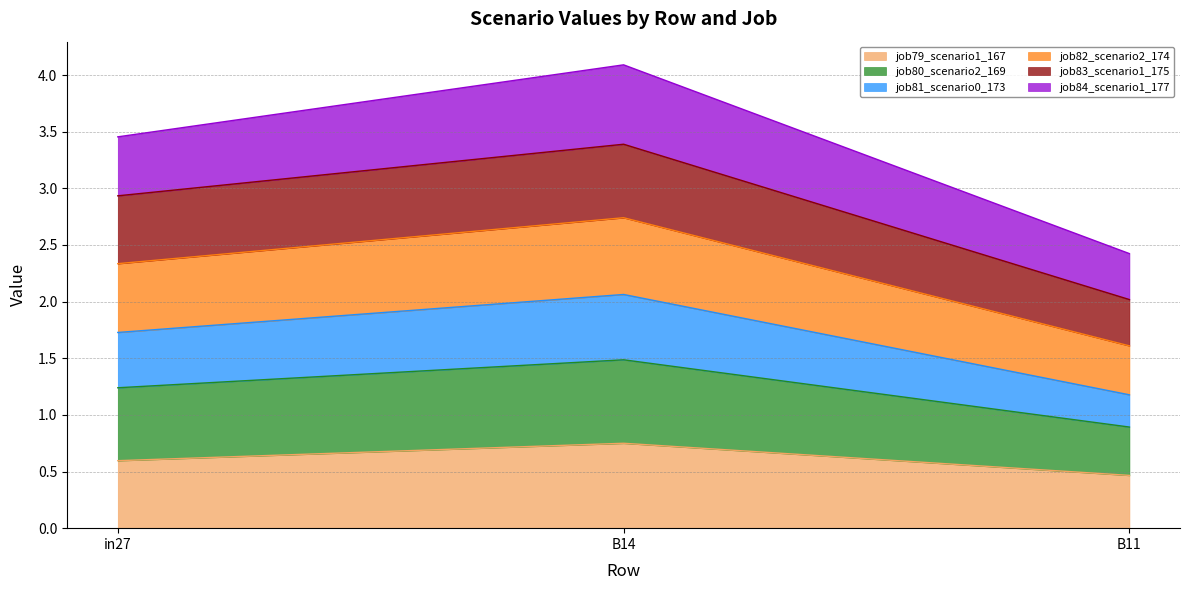

What is the total value across all series at B14?

4.1